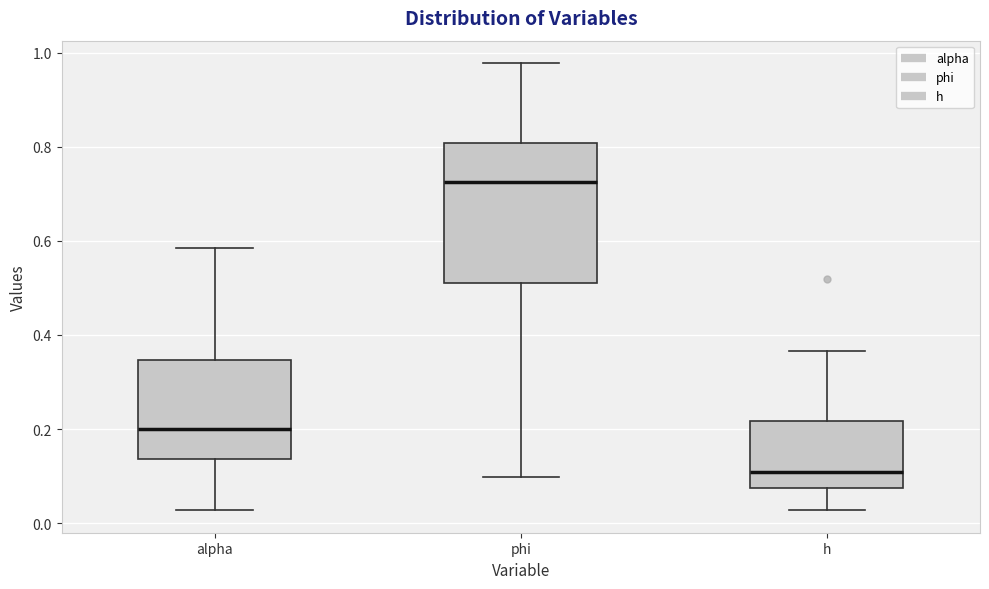

Reading left to right, read every box against the y-axis: the position of its median line, the range the box covers, and the ends of its whiskers. The values are not printed on the chart, so give them approximately, as read against the axis.

alpha: median 0.20, box 0.14 to 0.34, whiskers 0.02 to 0.58
phi: median 0.72, box 0.50 to 0.80, whiskers 0.10 to 0.98
h: median 0.10, box 0.08 to 0.22, whiskers 0.02 to 0.36